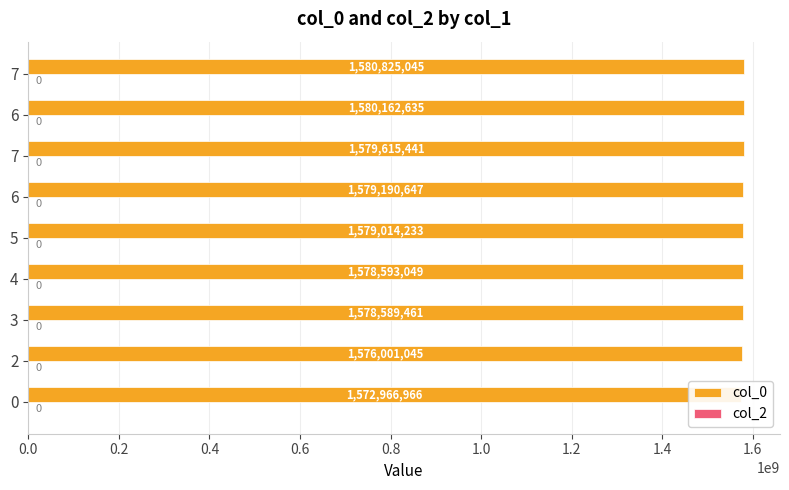

At how many categories does at least one series exceed 959740161?

9